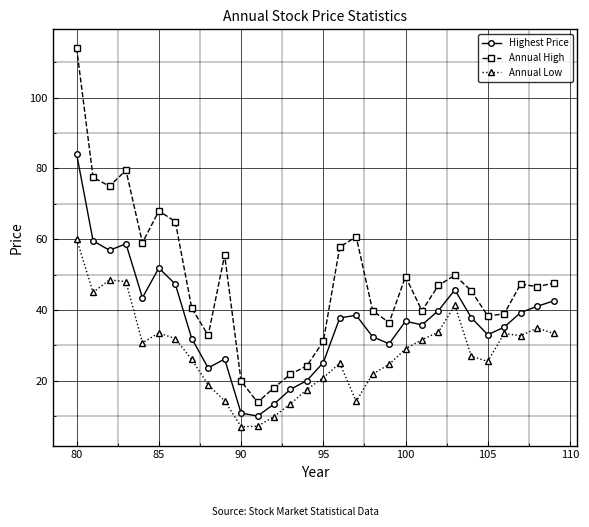

True or false: Highest Price and Annual High intersect in this chart.

False